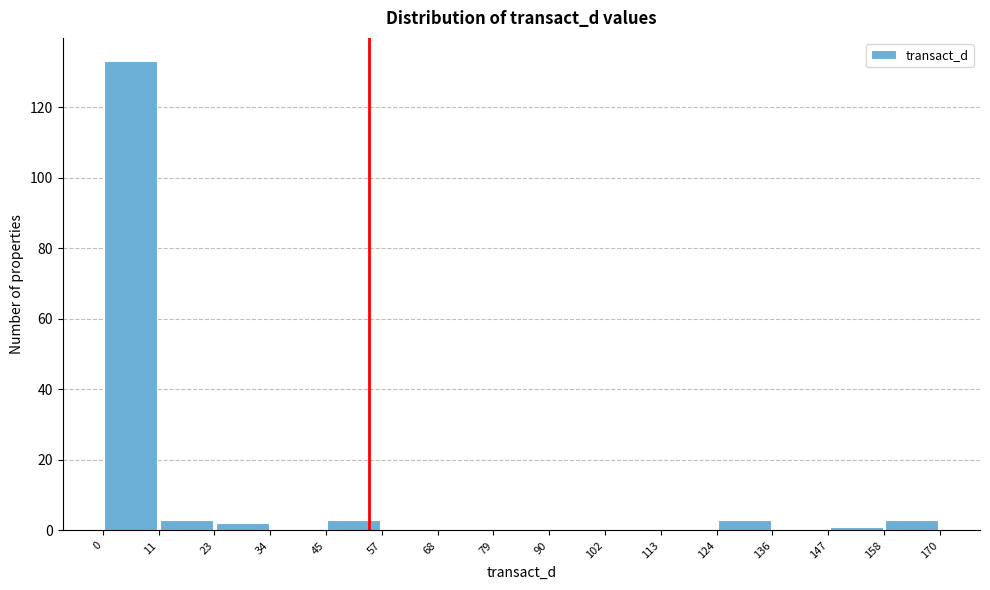

Reading left to right, transcribe this chart: for each bar, give the range it covers on the x-axis and its height. The values are not printed on the chart, so give them approximately, as read against the axis.

0 to 11: 134
11 to 23: 4
23 to 34: 2
34 to 45: 0
45 to 57: 4
57 to 68: 0
68 to 79: 0
79 to 90: 0
90 to 102: 0
102 to 113: 0
113 to 124: 0
124 to 136: 4
136 to 147: 0
147 to 158: under 2
158 to 170: 4